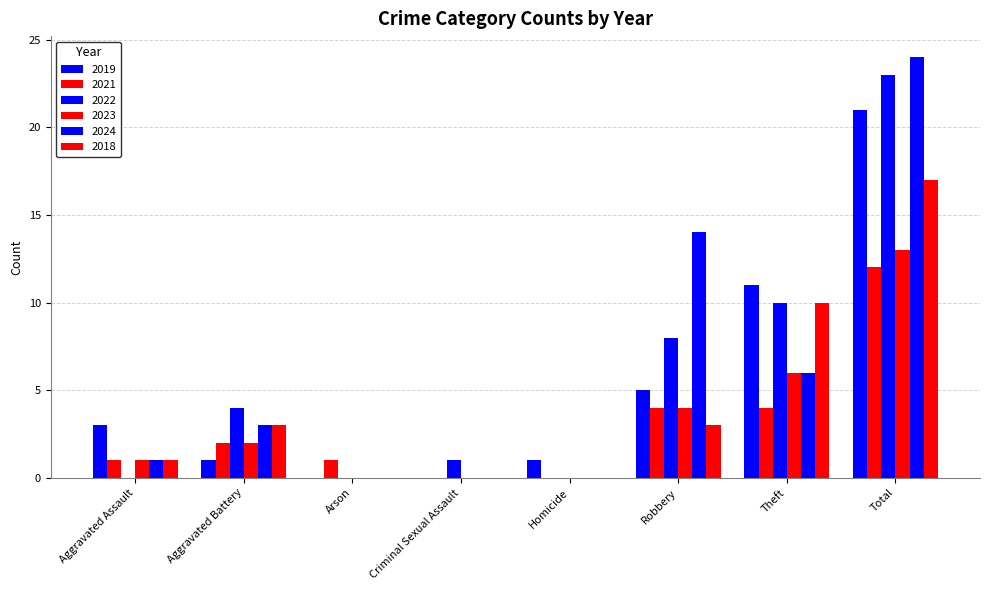

Rank the series by their maximum value, from lowest to highest.

2021, 2023, 2018, 2019, 2022, 2024